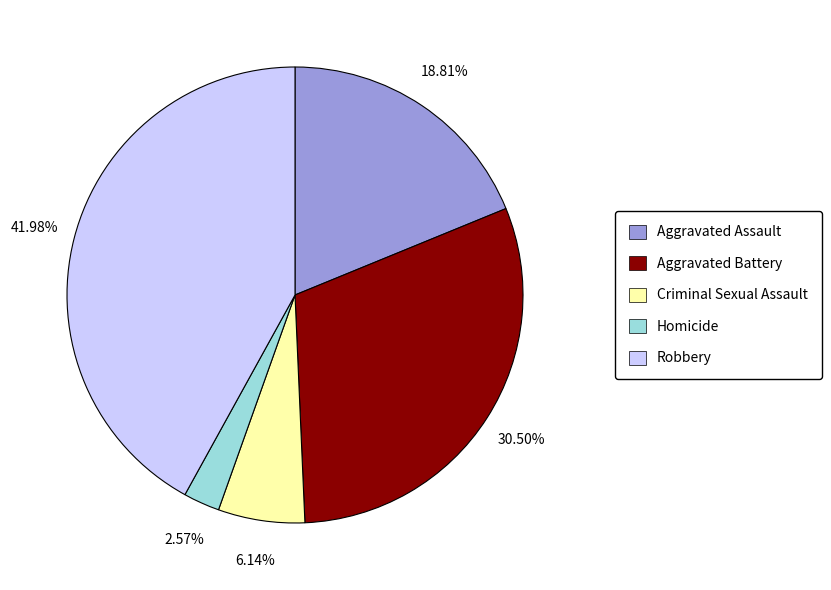

Count the number of slices in the pie.

5